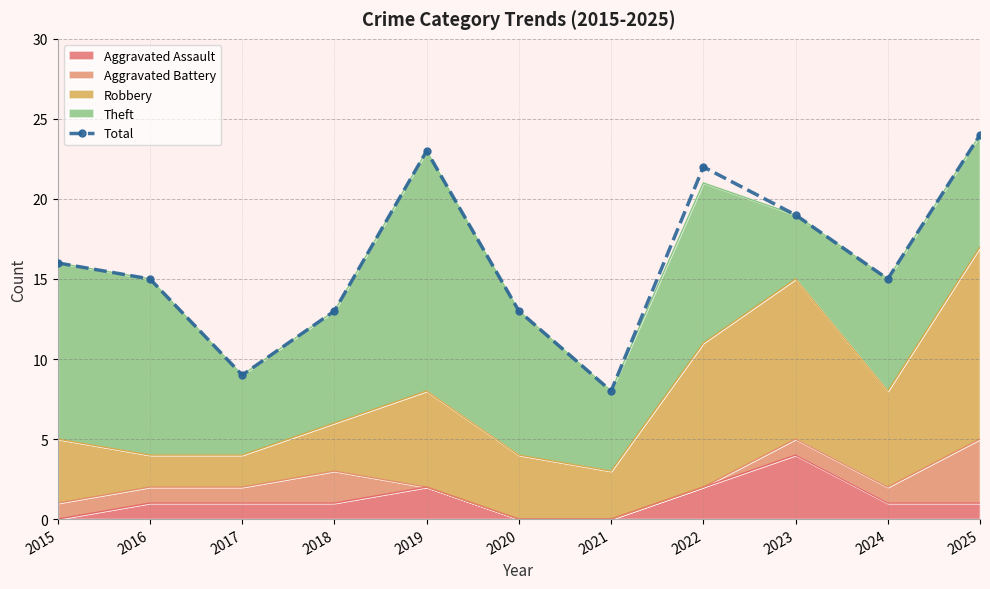

What is the smallest value displayed?

8